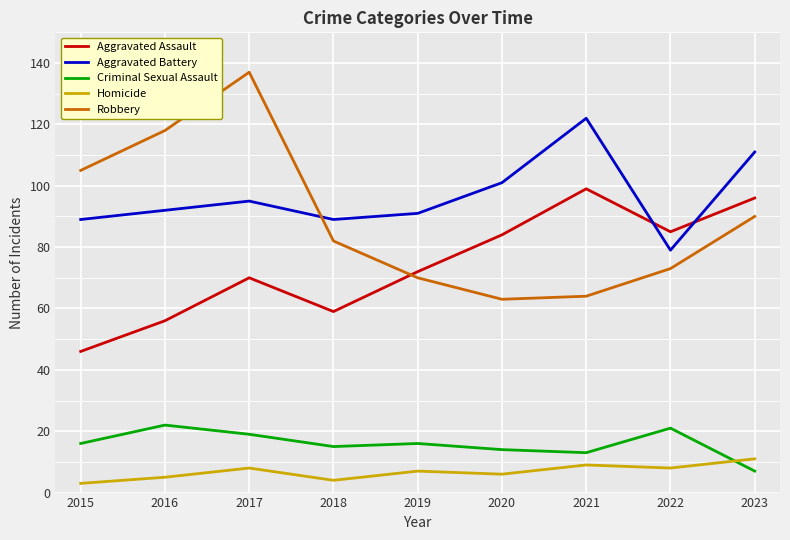

True or false: Aggravated Battery and Homicide cross at least once.

False